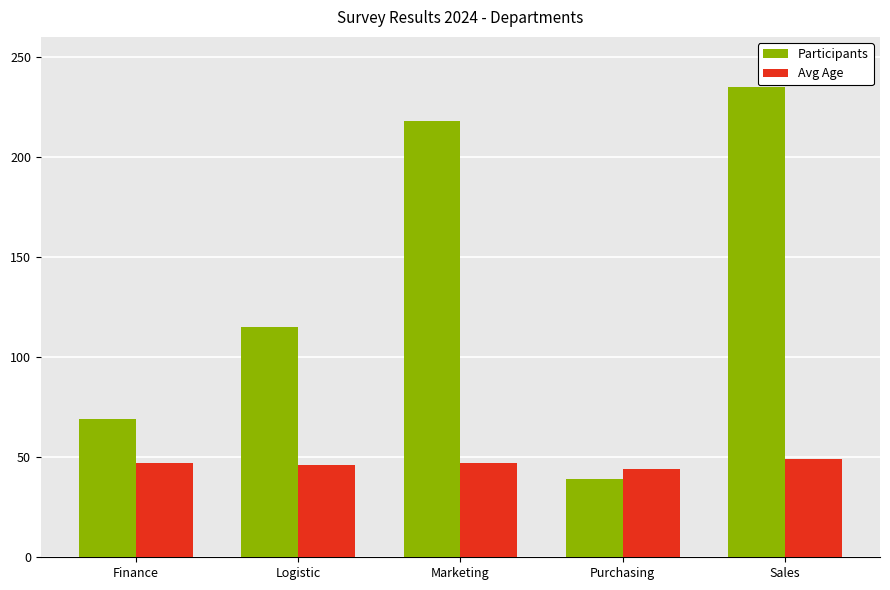

Rank the series at Marketing from highest to lowest value.

Participants, Avg Age